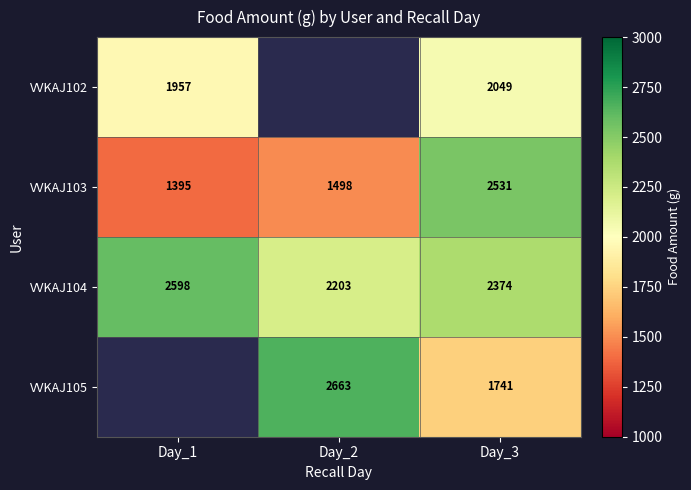

The VVKAJ104 series shows 4614 at Day_1. True or false?

False